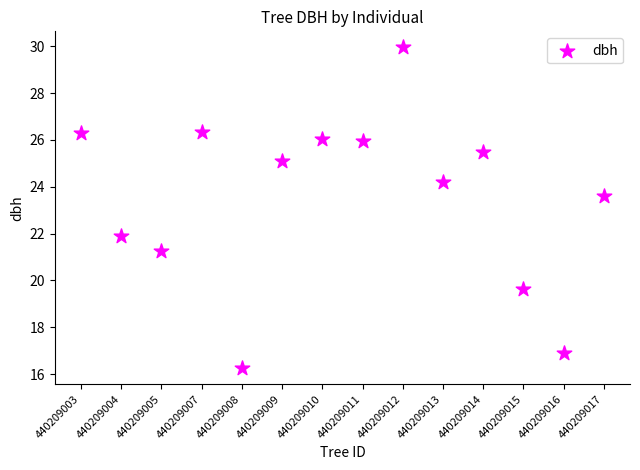

What is the range of Y values (max minus min)?

13.7